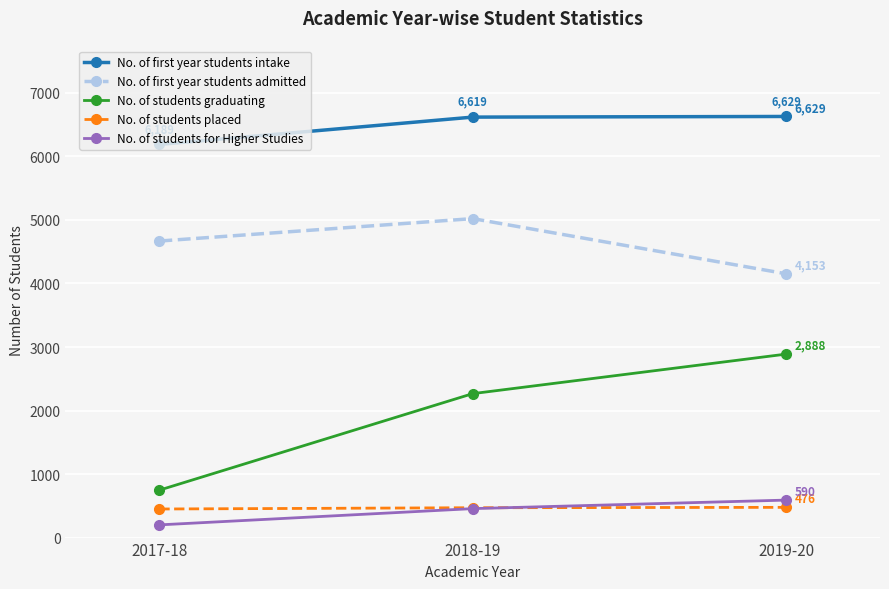

What is the greatest value displayed?

6629